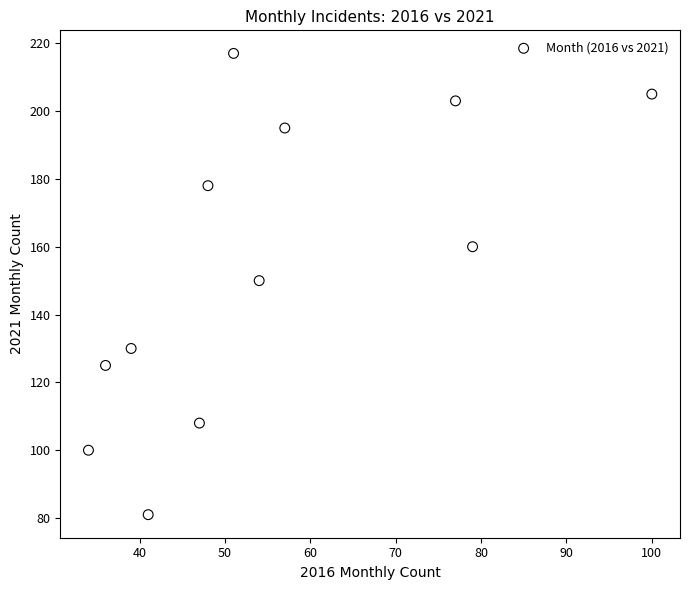

What is the range of X values (max minus min)?

66